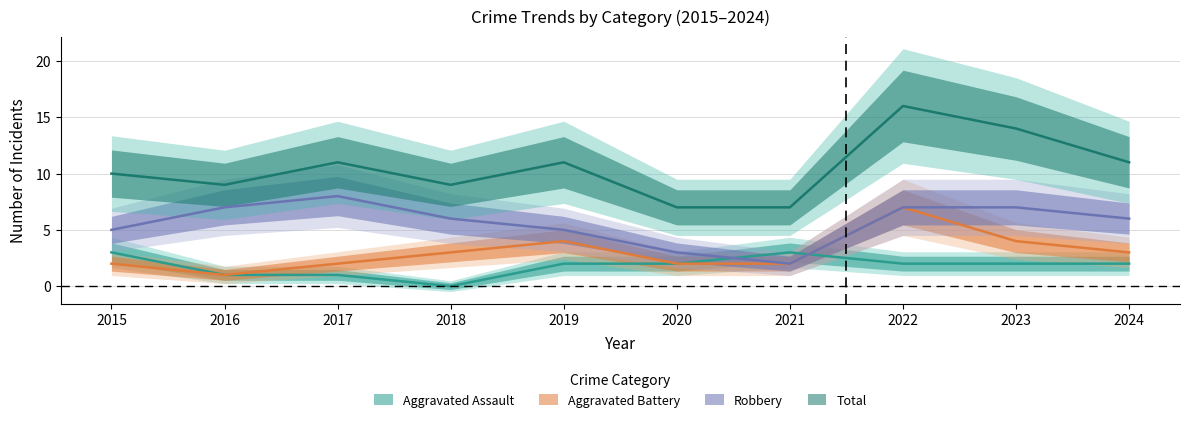

What is the difference between the second highest and second lowest values in the Aggravated Battery series?

2